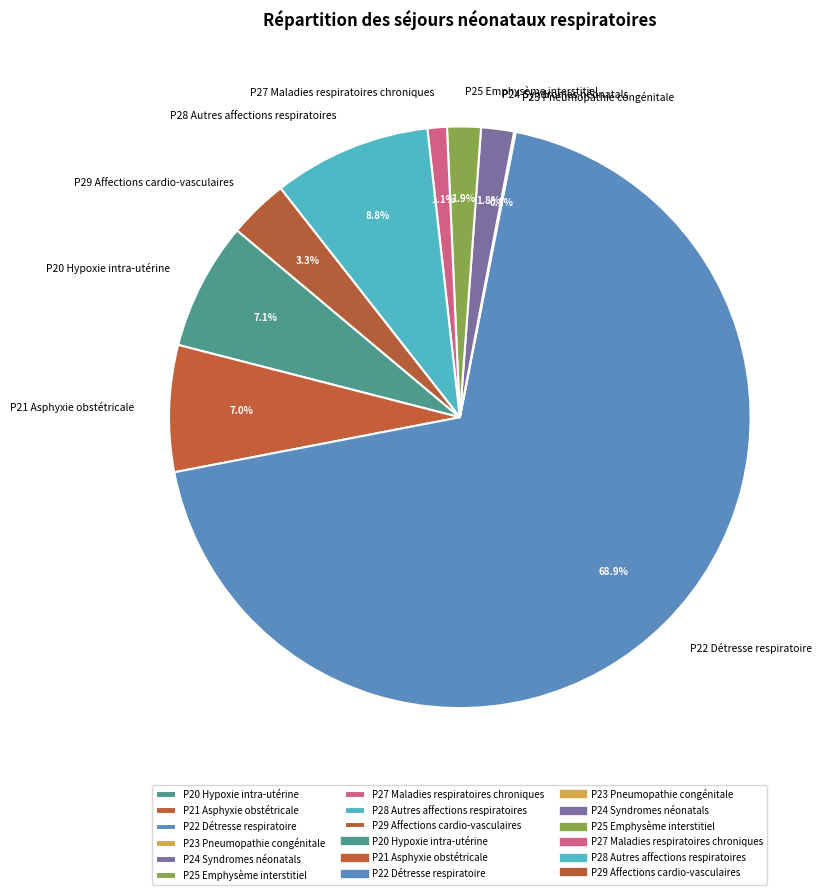

Which category has the biggest portion of the pie?

P22 Détresse respiratoire